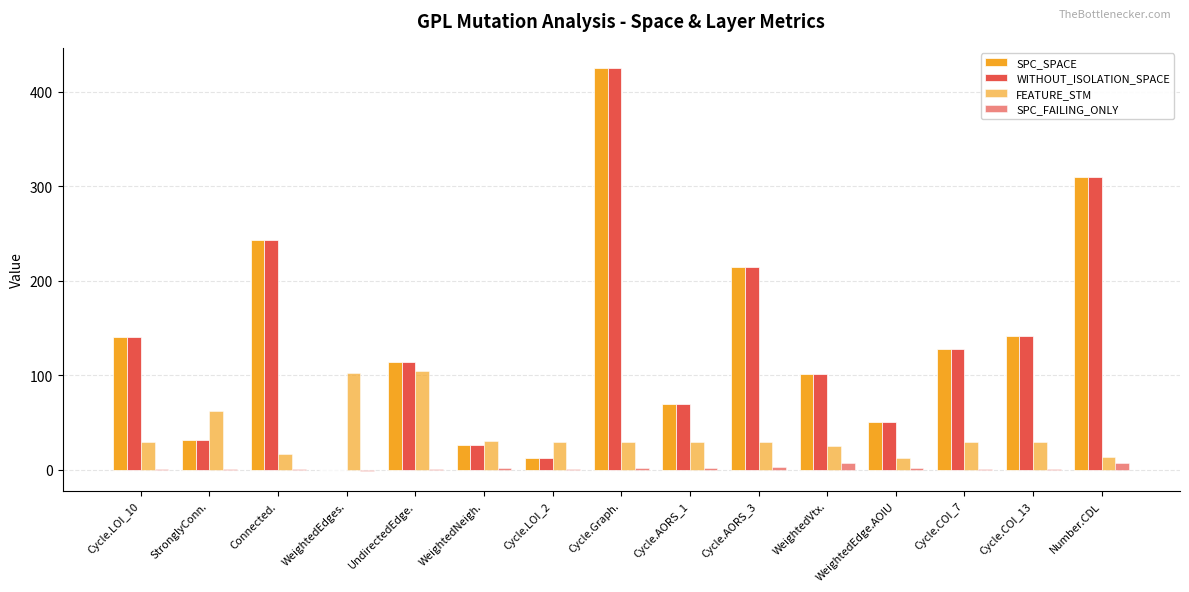

Count the number of data series in this chart.

4